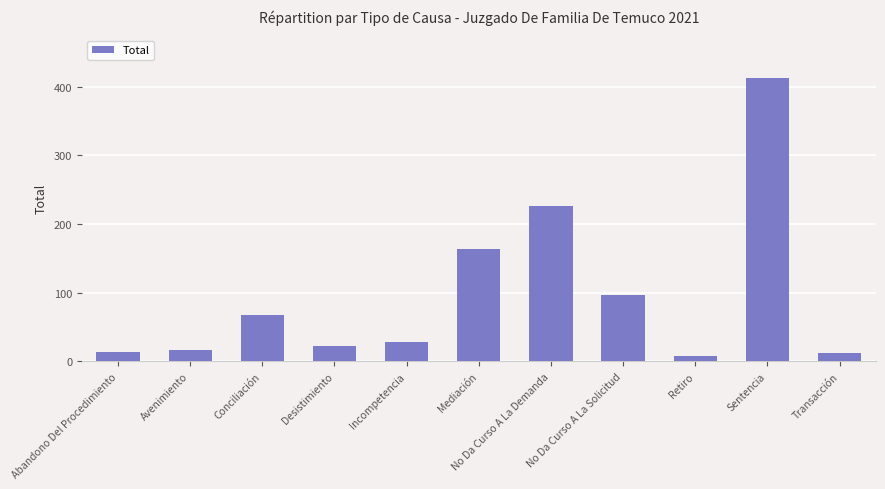

Is it true that the value at Avenimiento is 17?

True